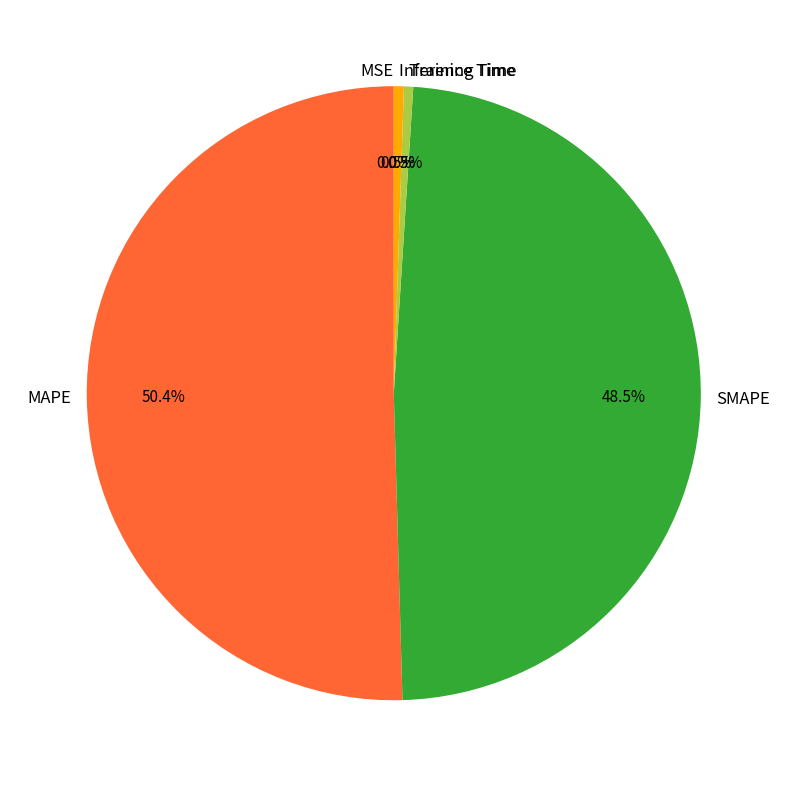

What percentage do Training Time and SMAPE together represent?

49.0%